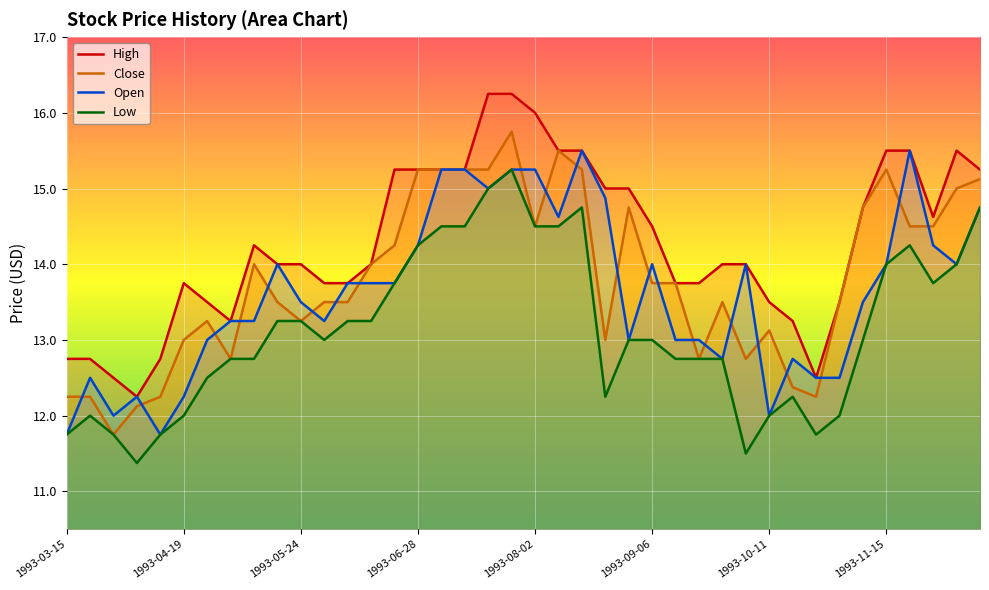

Count the number of data series in this chart.

4